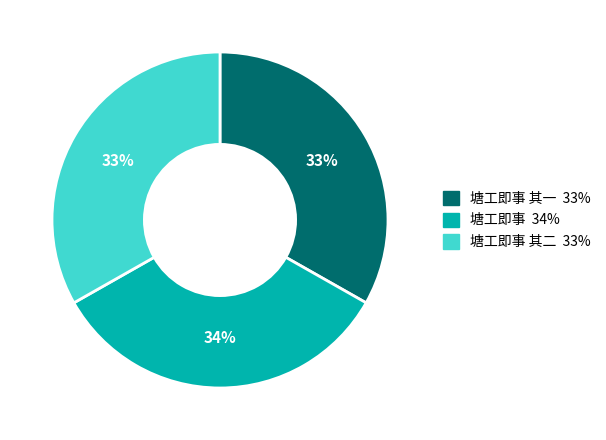

To the nearest percent, what is the average slice percentage?

33%